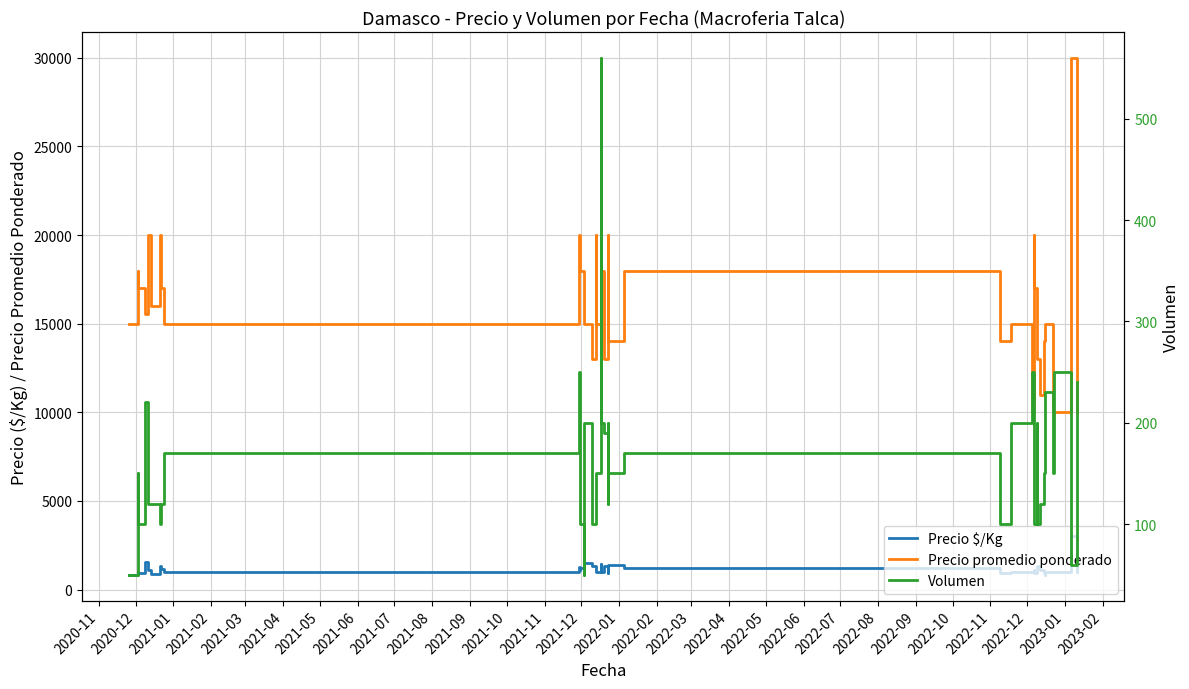

What is the smallest value displayed?

50